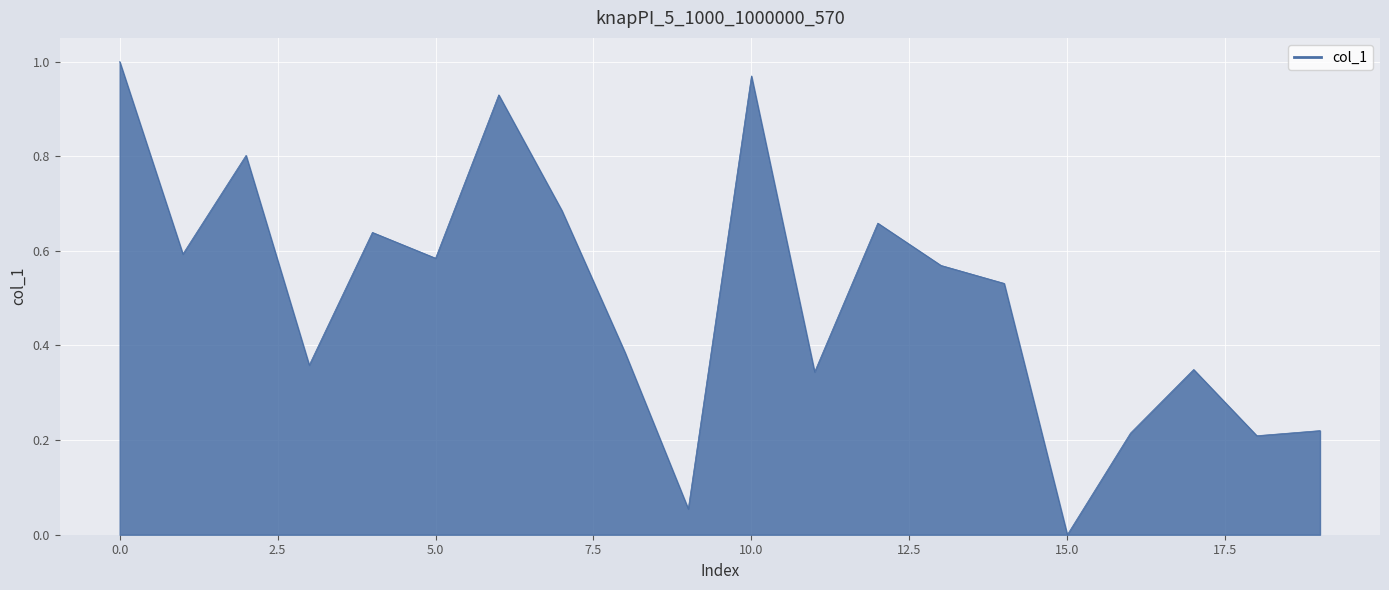

Does the chart display data point markers on the line(s)?

No